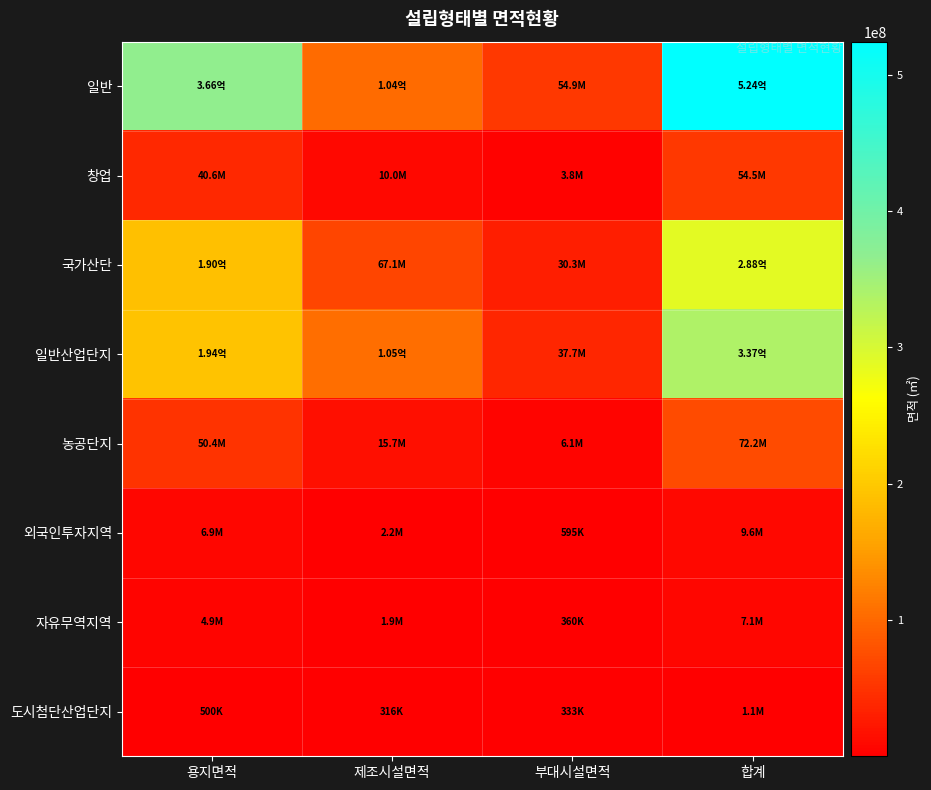

Rank the series by their maximum value, from lowest to highest.

도시첨단산업단지, 자유무역지역, 외국인투자지역, 창업, 농공단지, 국가산단, 일반산업단지, 일반